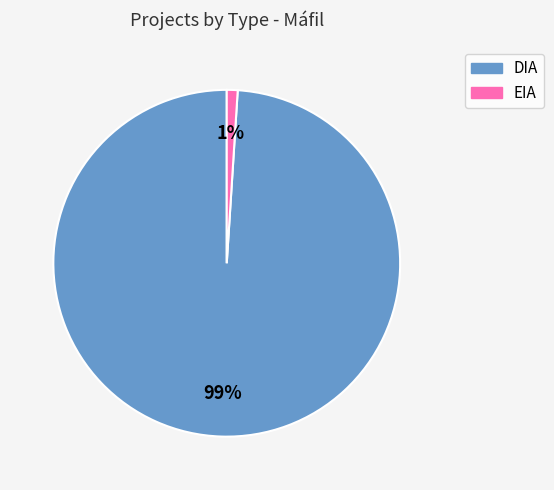

How many slices are in this pie chart?

2